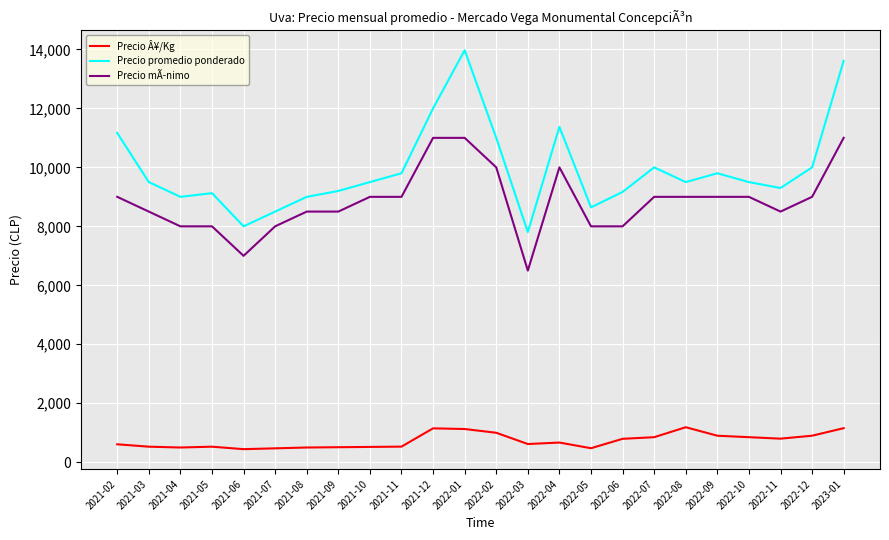

What is the difference between the maximum and minimum values in the Precio Â¥/Kg series?

744